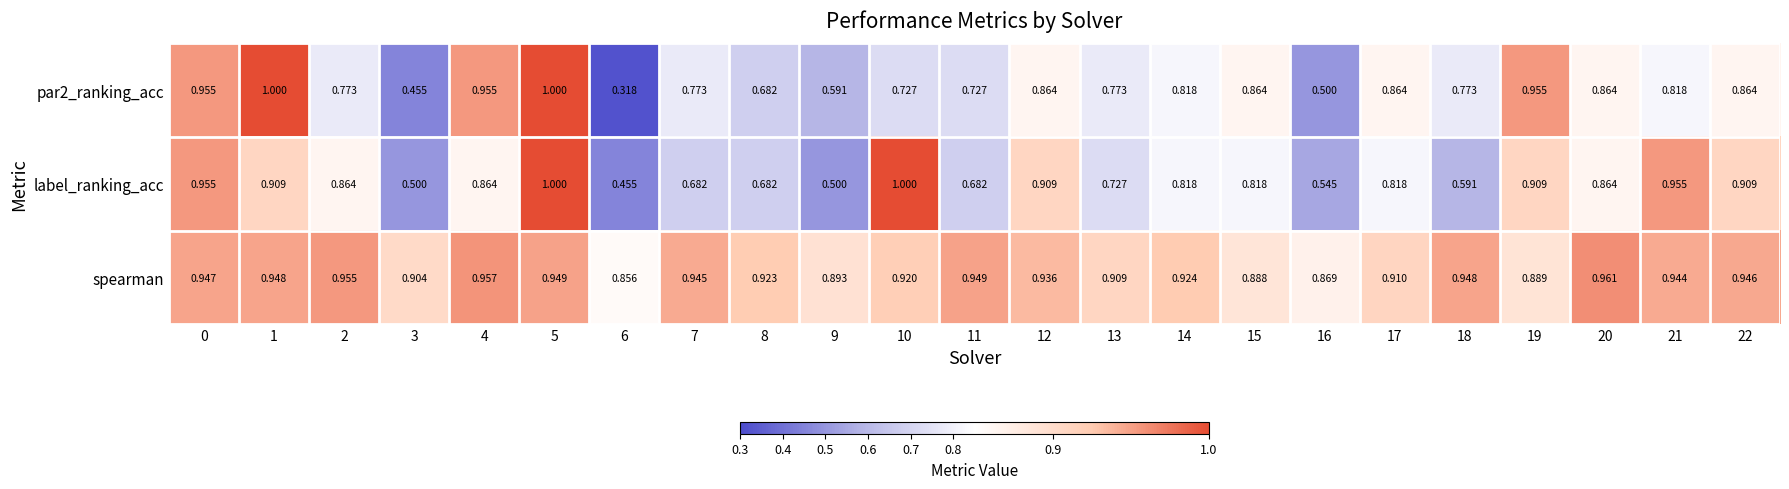

Is the value of spearman at 12 greater than the value of label_ranking_acc at 4?

Yes